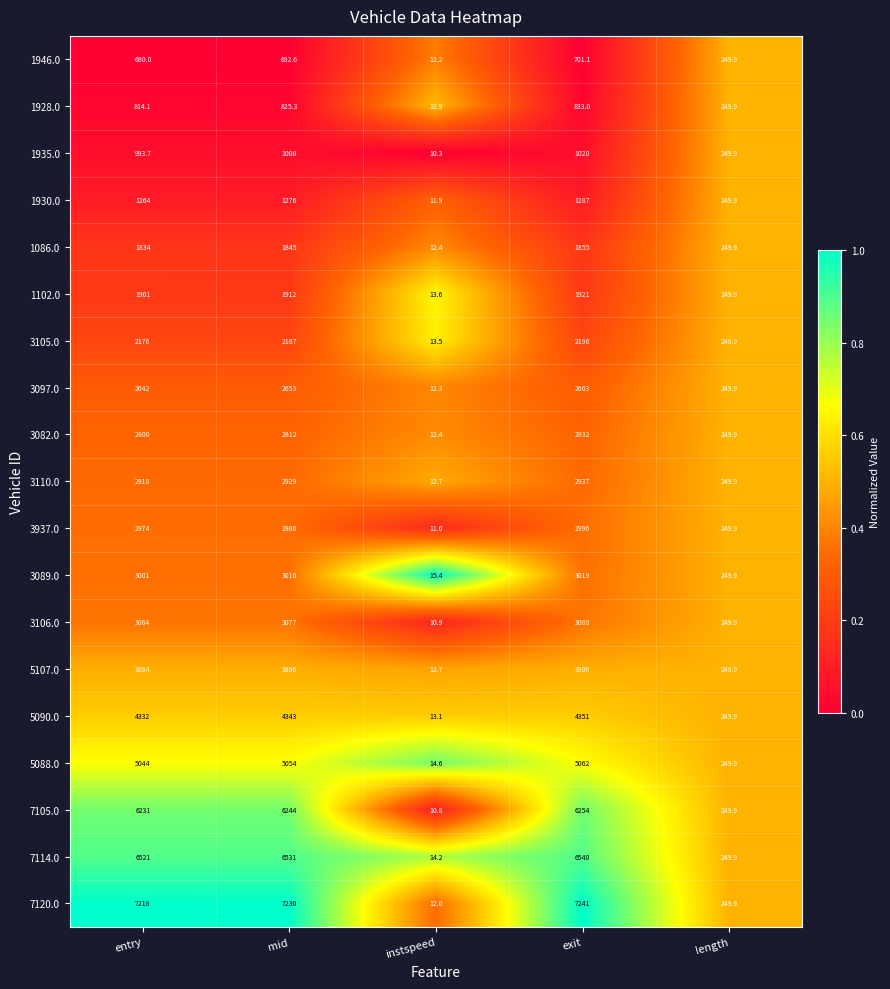

What is the maximum value for 1928.0?

833.0